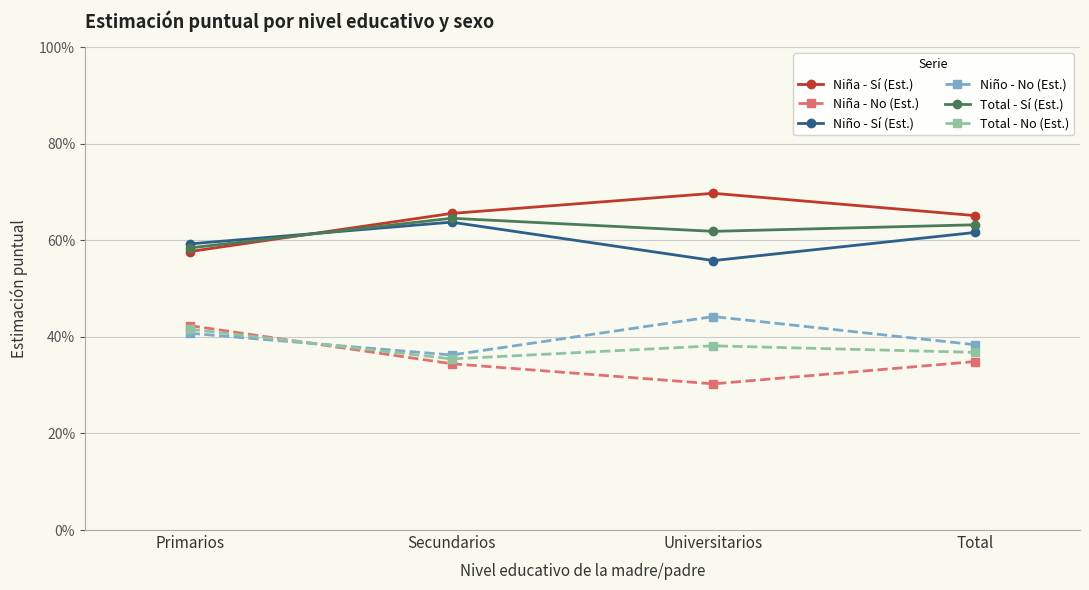

True or false: Total - Sí (Est.) and Niña - Sí (Est.) intersect in this chart.

True